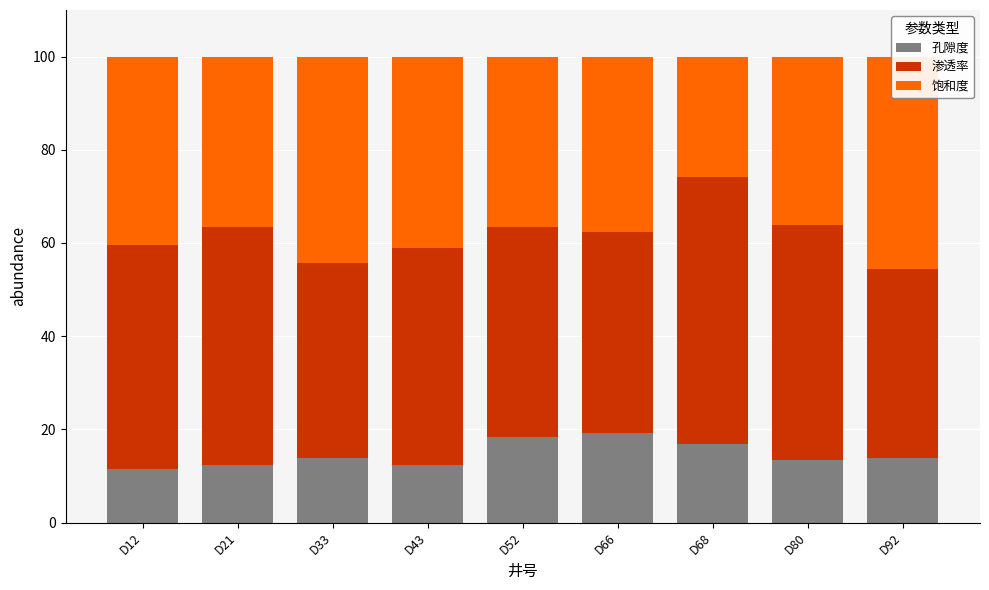

How many bars are there in each group?

3